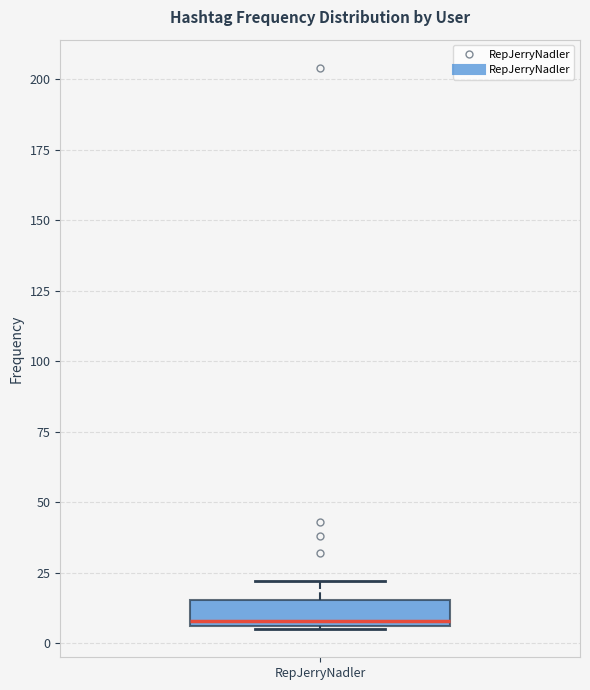

Read this box plot against the y-axis: the position of the median line, the range covered by the box, and the ends of both whiskers. The values are not printed on the chart, so give them approximately, as read against the axis.

median 10, box 5 to 15, whiskers 5 to 20